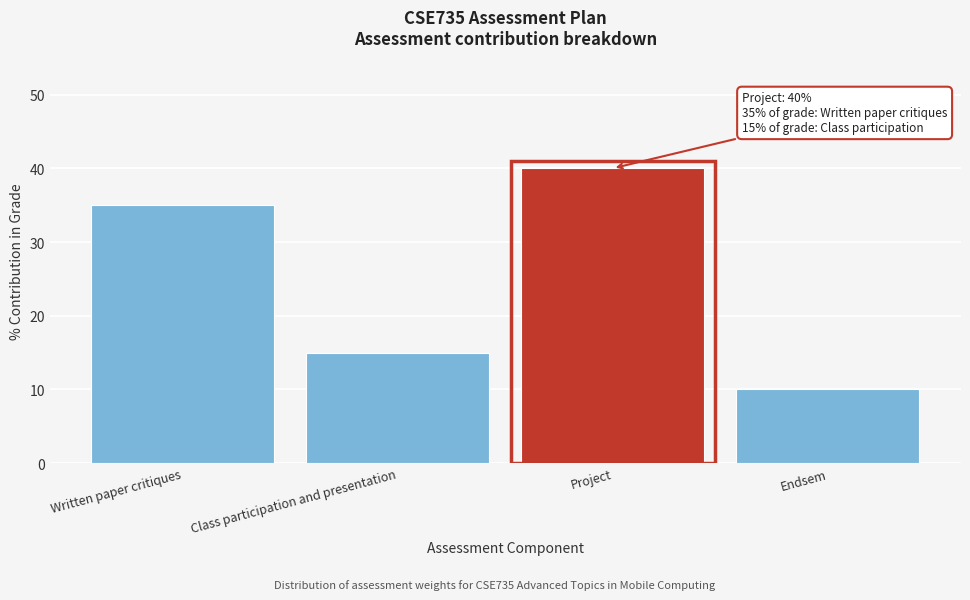

Reading left to right, list all the values displayed in this chart.

Written paper critiques=35	Class participation and presentation=15	Project=40	Endsem=10